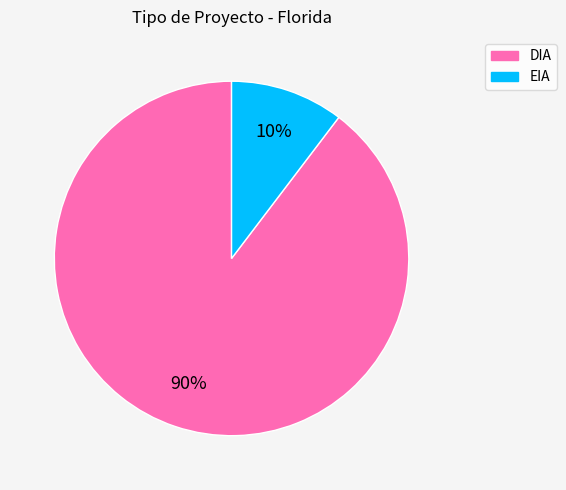

Is the sum of EIA and DIA greater than half?

Yes